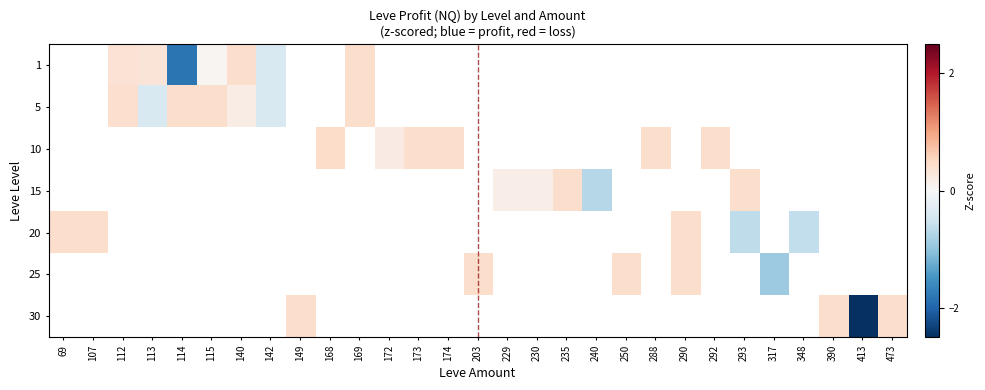

How many values in 30 are below zero?

1